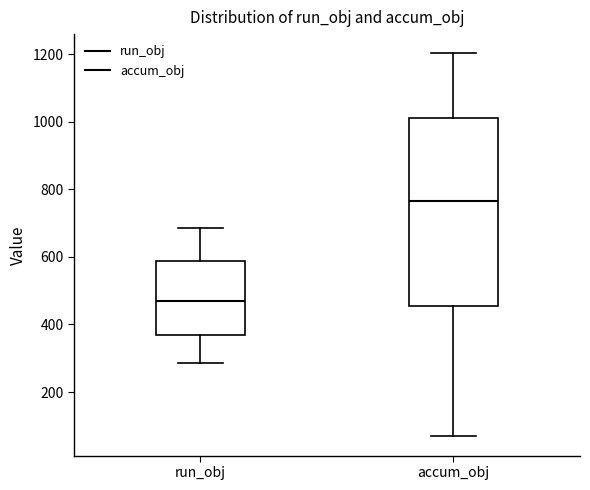

Comparing the boxes themselves (not the whiskers), which one is the tallest?

accum_obj